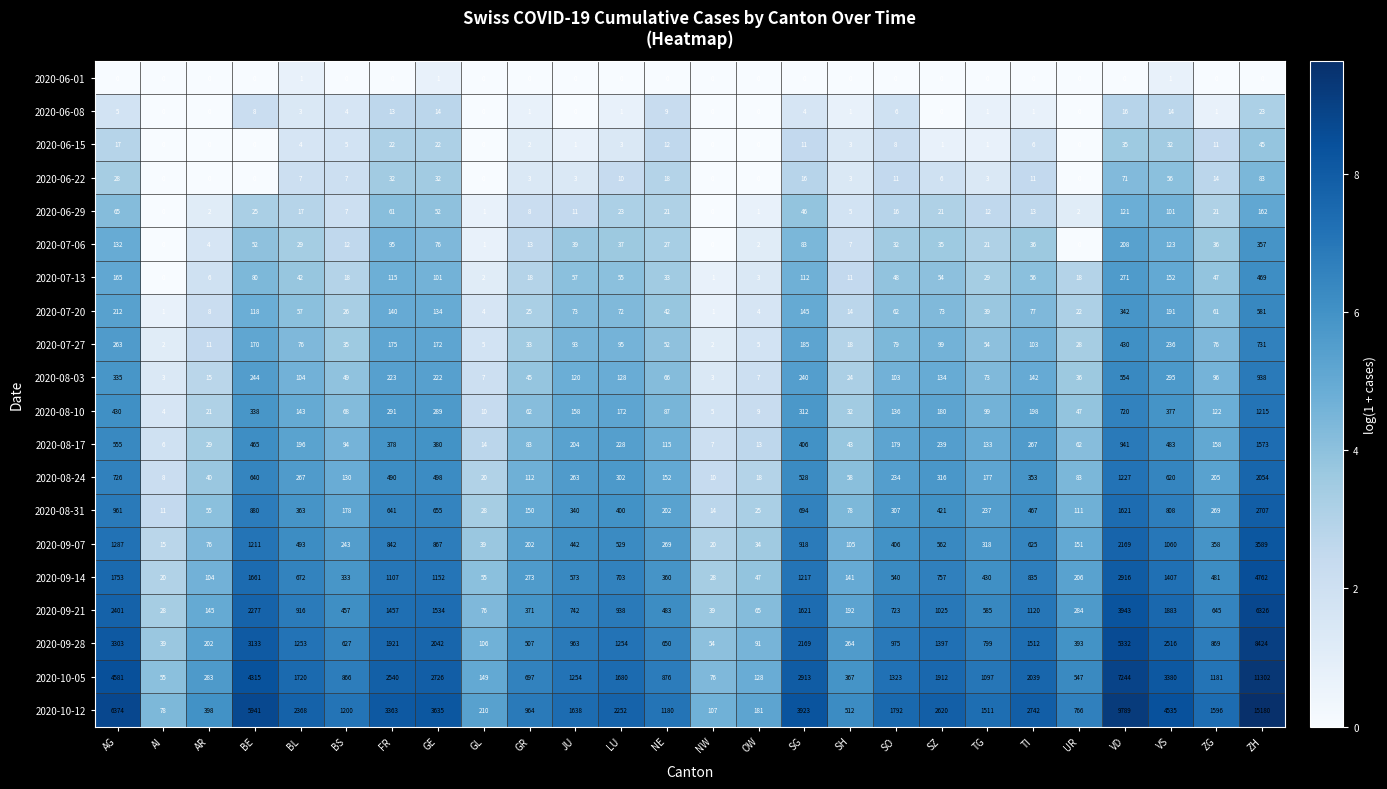

How many data points does each series have?

26